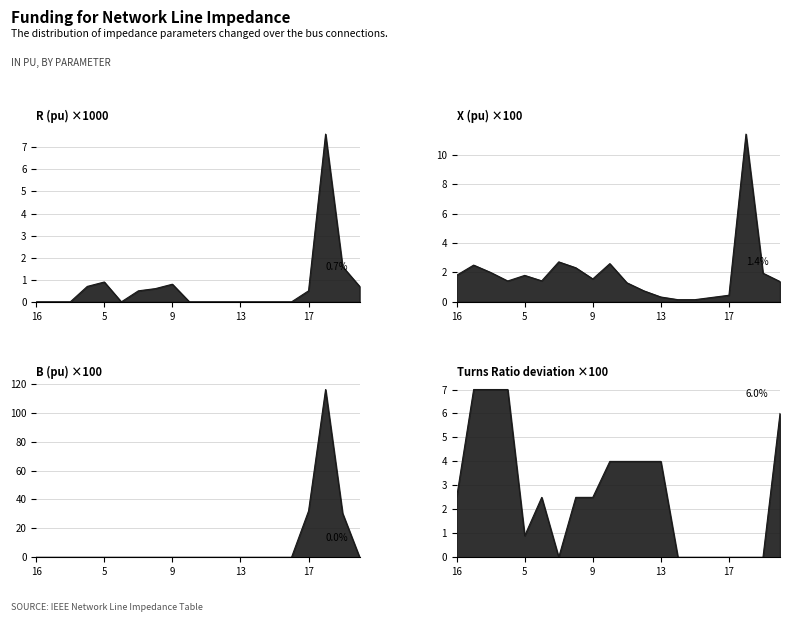

The Turns Ratio (pu) series shows 2.7 at 4. True or false?

False